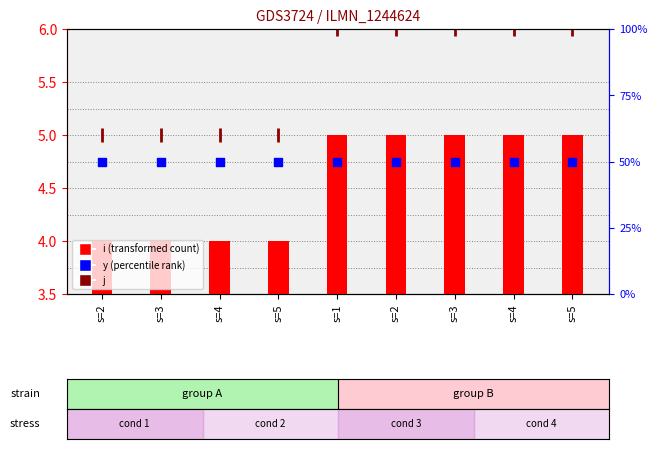

Is the value of j at s=2 greater than the value of y at s=5?

No